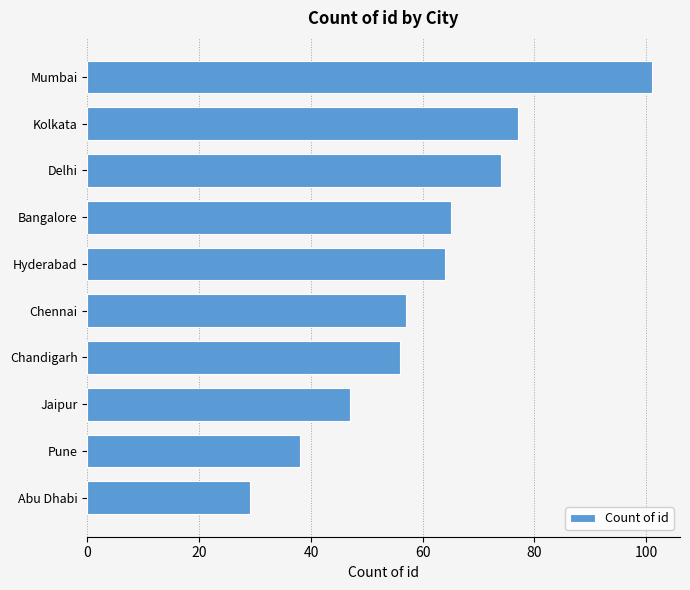

The chart shows a value of 100 at Chennai. True or false?

False